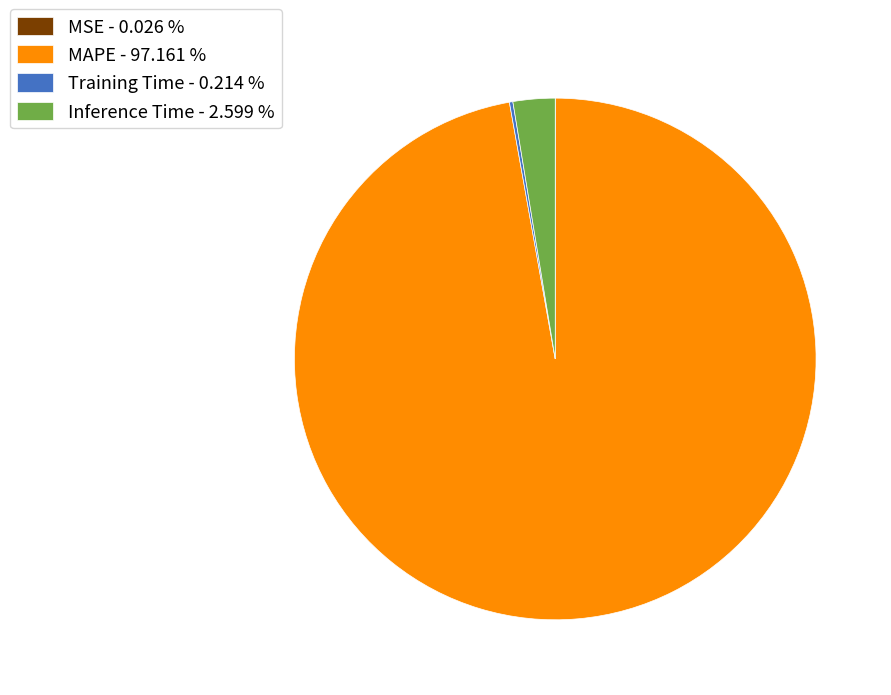

Is there any slice that represents more than half of the pie?

Yes